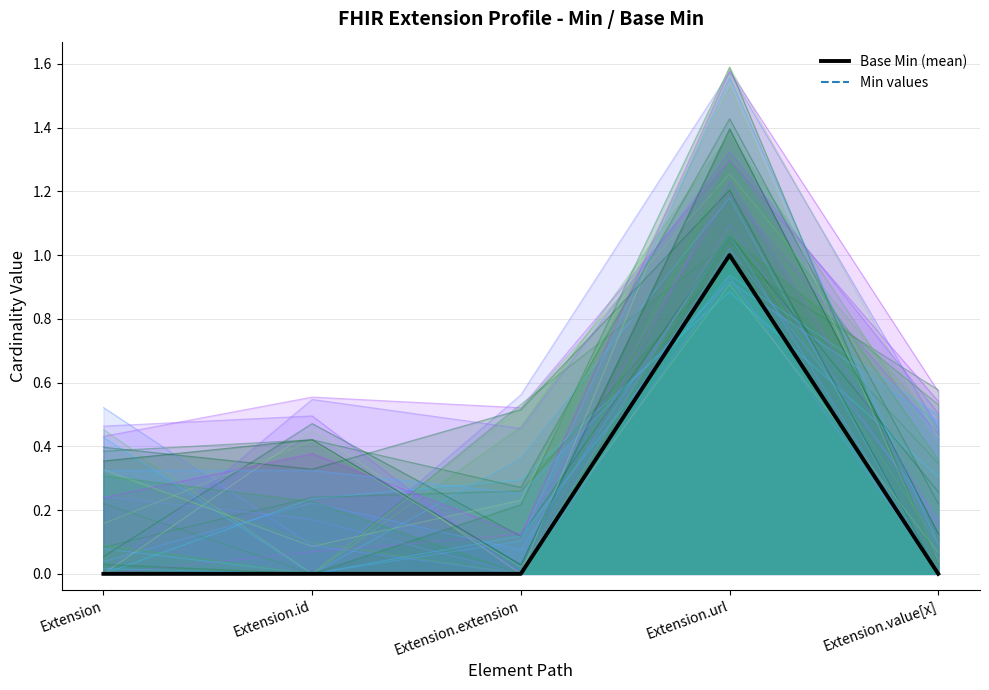

Is the value of Min values at Extension.value[x] greater than the value of Base Min (mean) at Extension.id?

No